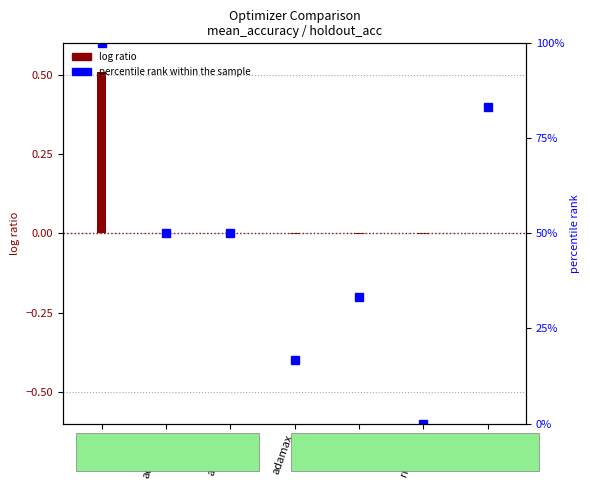

Are the bars horizontal?

No